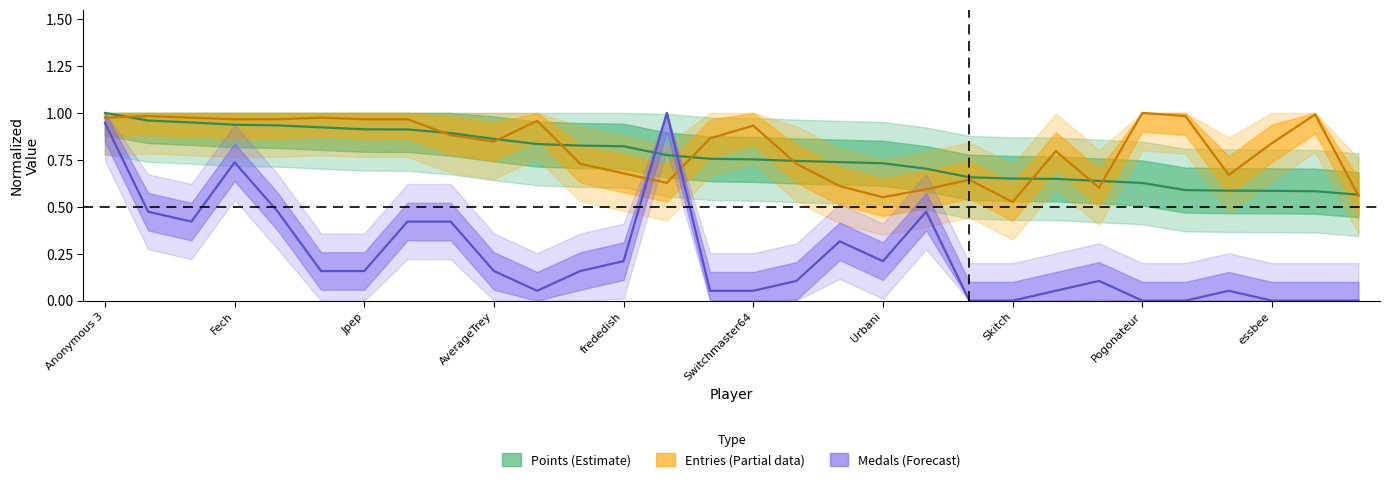

How many intersections are there between Entries and Points?

10